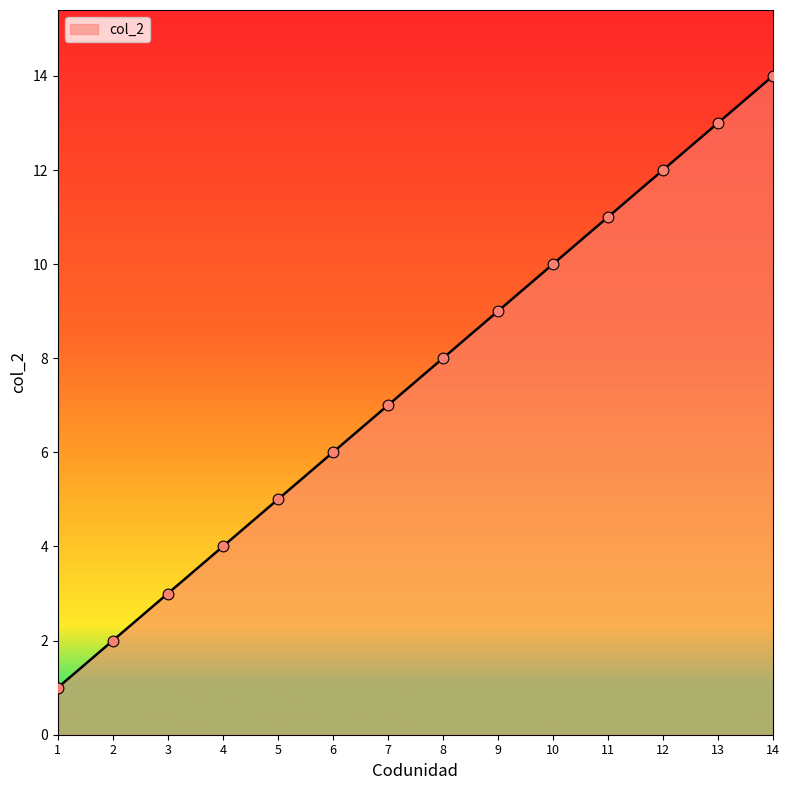

Approximately how many times larger is the value at 12 compared to 13?

0.9